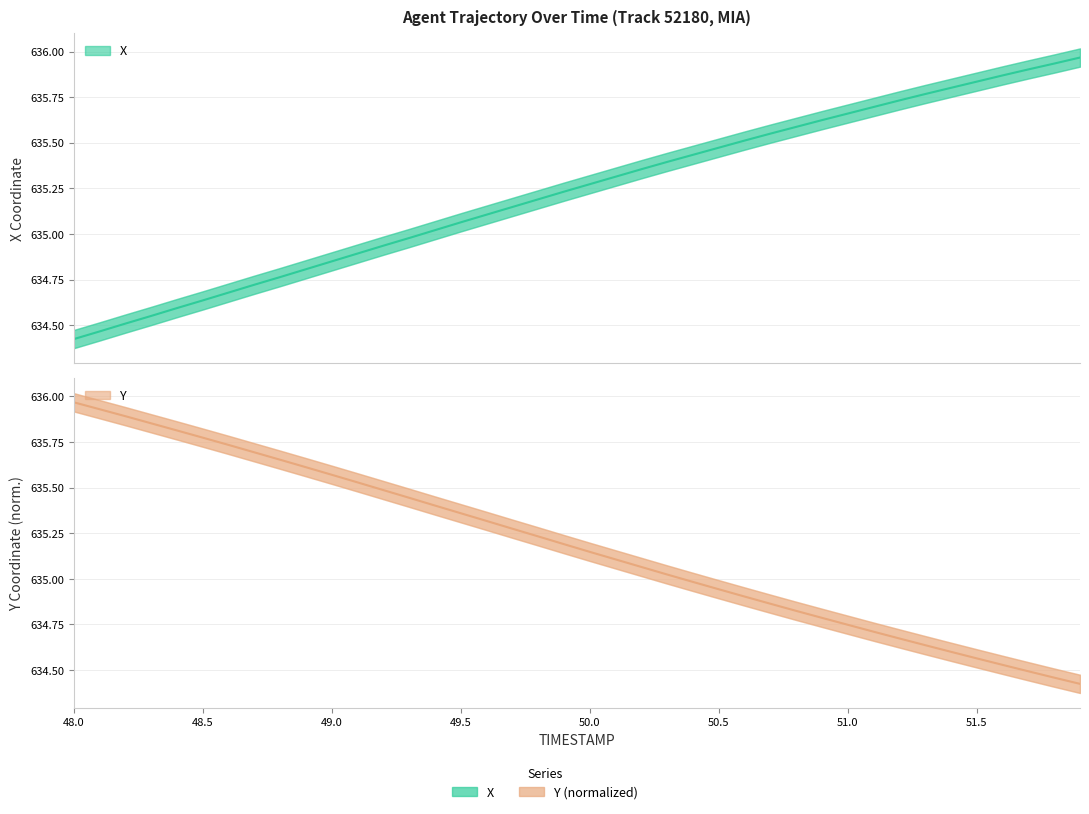

Reading right to left, what are all the values shown in this chart?

X: 51.9=636.0	51.8=635.9	51.7=635.9	51.6=635.9	51.5=635.8	51.4=635.8	51.3=635.8	51.2=635.7	51.1=635.7	51.0=635.7	50.9=635.6	50.8=635.6	50.7=635.5	50.6=635.5	50.5=635.5	50.4=635.4	50.3=635.4	50.2=635.4	50.1=635.3	50.0=635.3	49.9=635.2	49.8=635.2	49.7=635.1	49.6=635.1	49.5=635.1	49.4=635.0	49.3=635.0	49.2=634.9	49.1=634.9	49.0=634.9	48.9=634.8	48.8=634.8	48.7=634.7	48.6=634.7	48.5=634.6	48.4=634.6	48.3=634.6	48.2=634.5	48.1=634.5	48.0=634.4
Y: 51.9=634.4	51.8=634.5	51.7=634.5	51.6=634.5	51.5=634.6	51.4=634.6	51.3=634.6	51.2=634.7	51.1=634.7	51.0=634.7	50.9=634.8	50.8=634.8	50.7=634.9	50.6=634.9	50.5=634.9	50.4=635.0	50.3=635.0	50.2=635.1	50.1=635.1	50.0=635.1	49.9=635.2	49.8=635.2	49.7=635.3	49.6=635.3	49.5=635.4	49.4=635.4	49.3=635.4	49.2=635.5	49.1=635.5	49.0=635.6	48.9=635.6	48.8=635.7	48.7=635.7	48.6=635.7	48.5=635.8	48.4=635.8	48.3=635.9	48.2=635.9	48.1=635.9	48.0=636.0